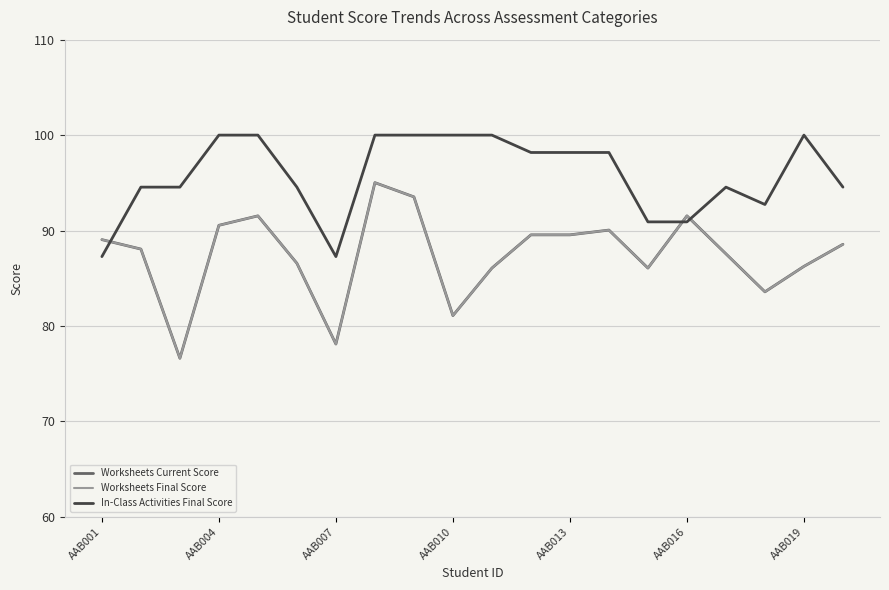

Is this an area chart (filled region under the line)?

No